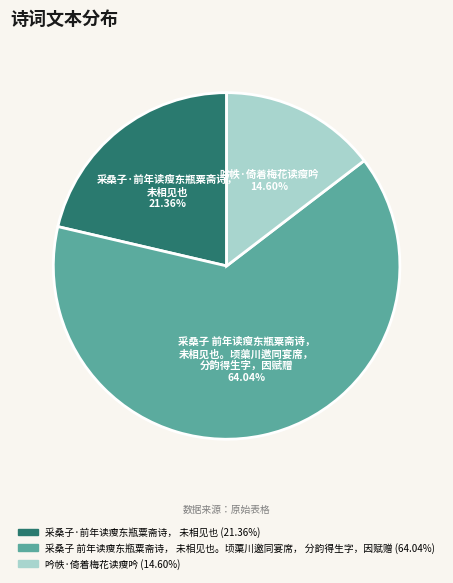

Is there a majority slice in this chart?

Yes